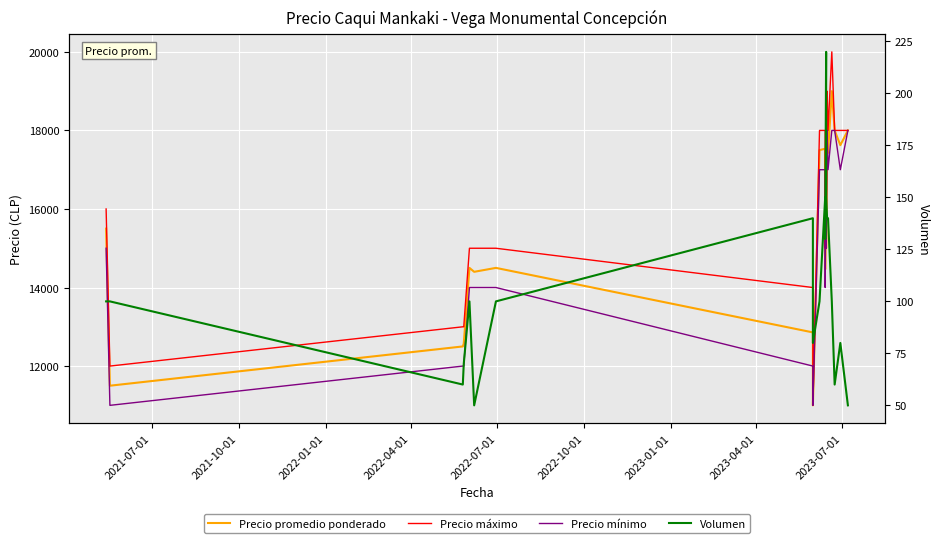

What is the approximate value of Precio promedio ponderado at 2022-07-01, to the nearest 50?

14500